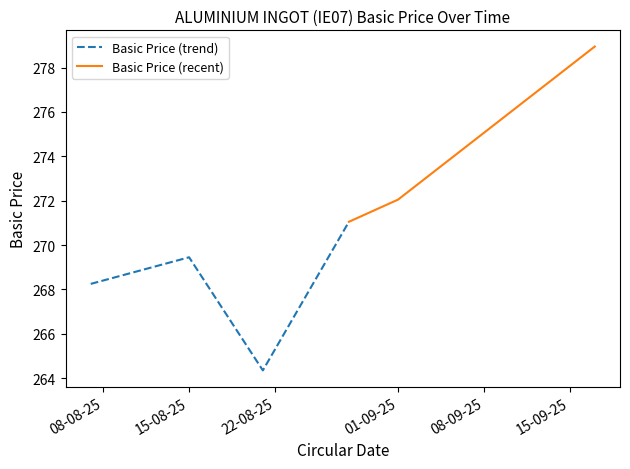

How many values are below 271?

3